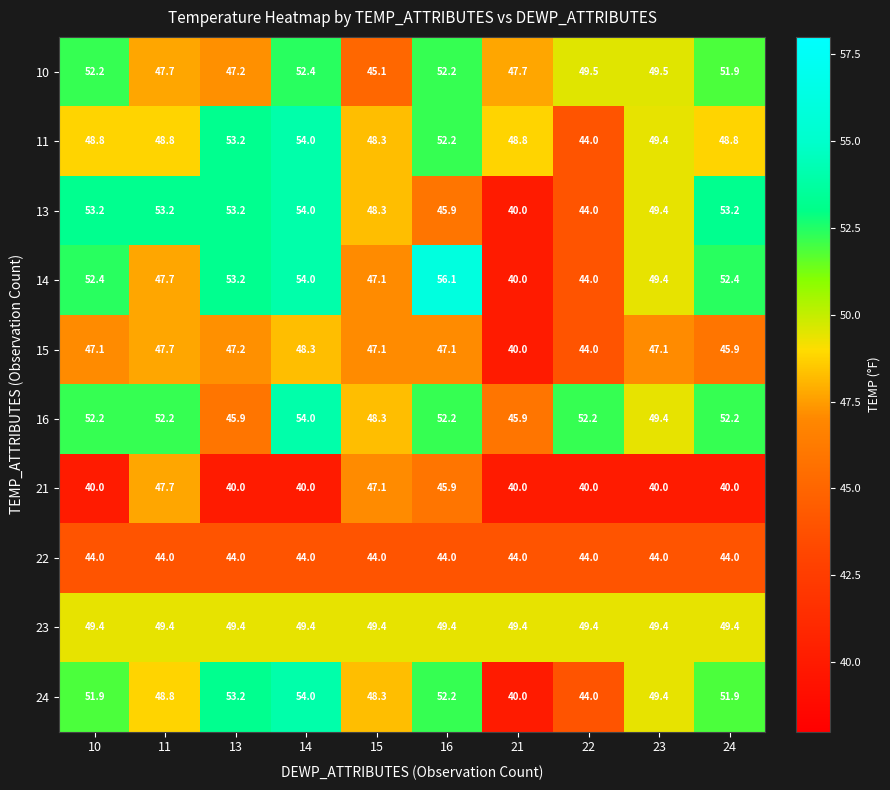

At which category is the sum across all series the highest?

14